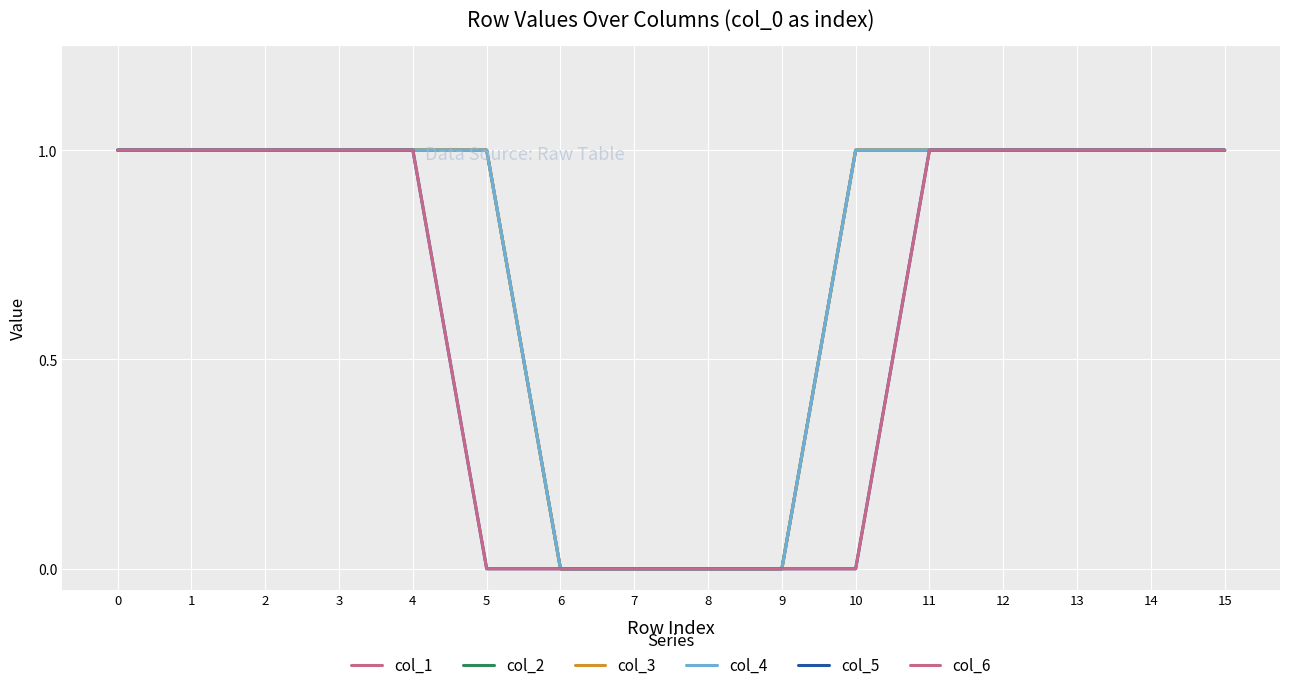

Is it true that col_6 equals 0 at 7?

True